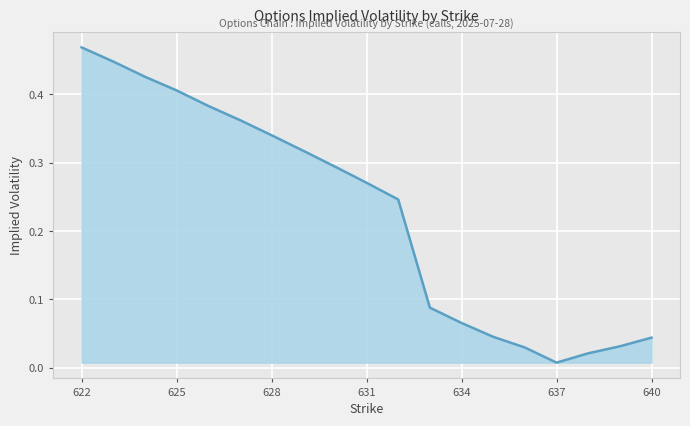

Does the chart display data point markers on the line(s)?

No